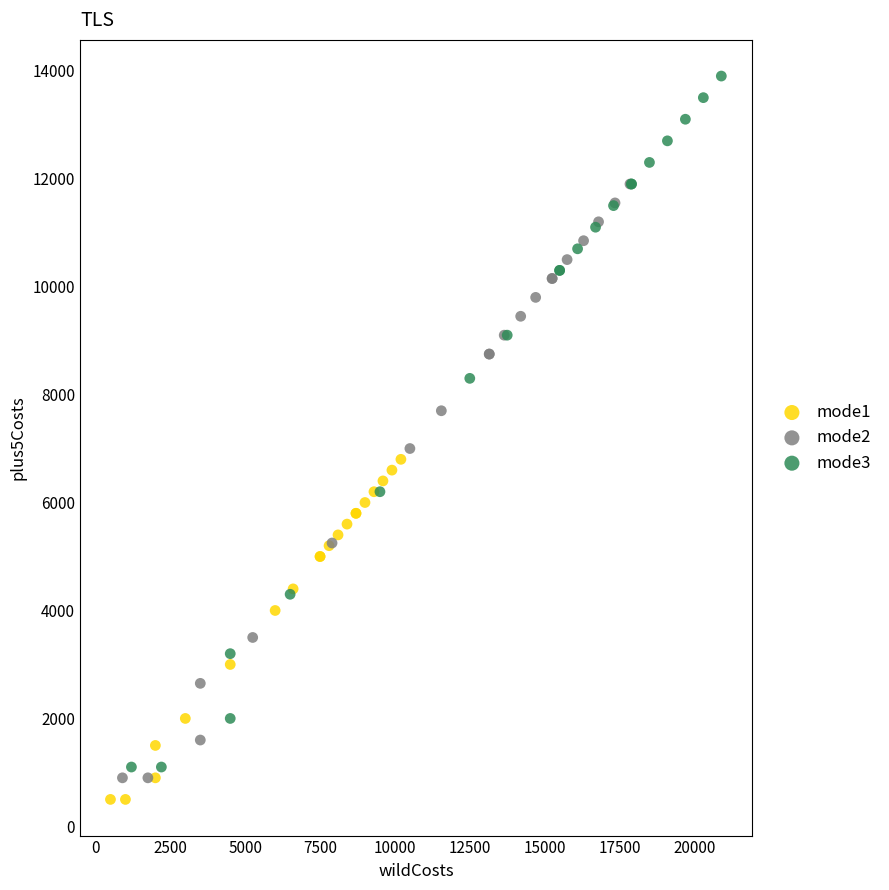

Which series has the largest Y range (max minus min)?

mode3